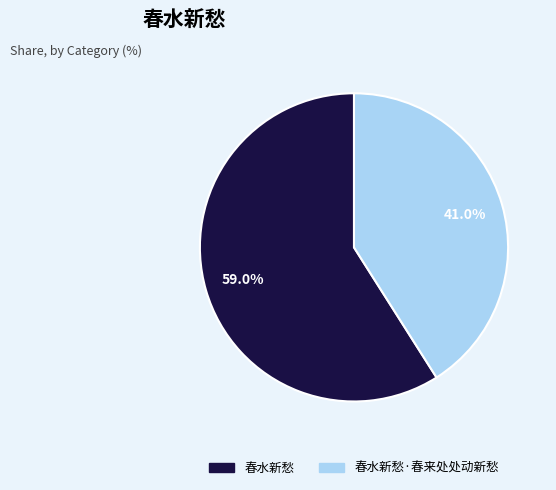

Which slice represents more than half of the pie?

春水新愁